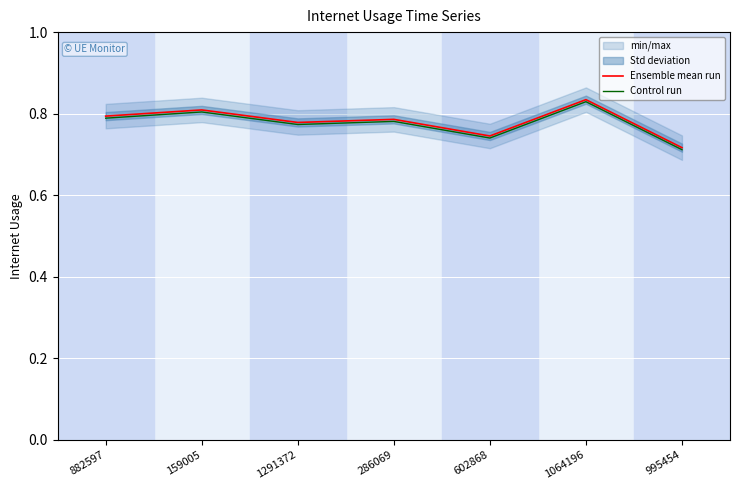

Rank the series by their maximum value, from highest to lowest.

Ensemble mean run, Control run